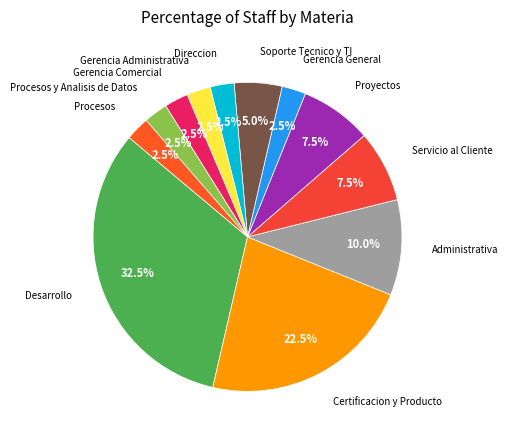

How many slices are in this pie chart?

12